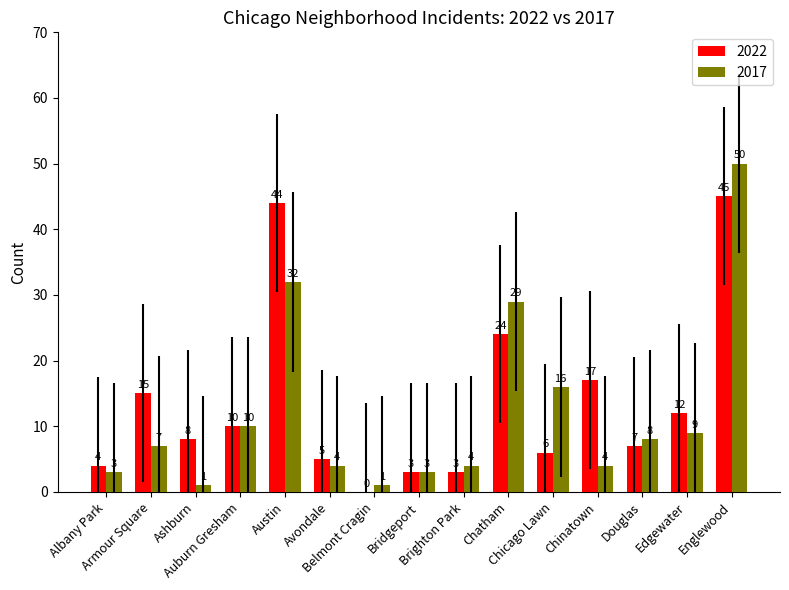

What is the sum of the 2022 values at Ashburn and Chinatown?

25